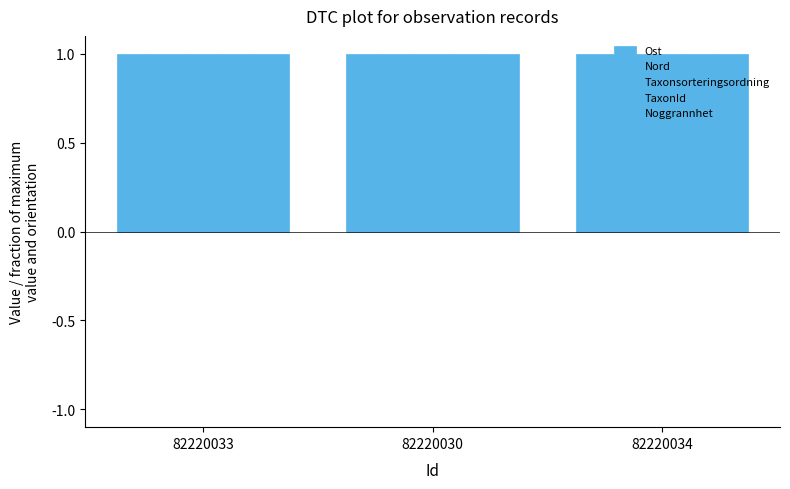

Is the value of Nord at 82220033 greater than the value of Noggrannhet at 82220033?

No